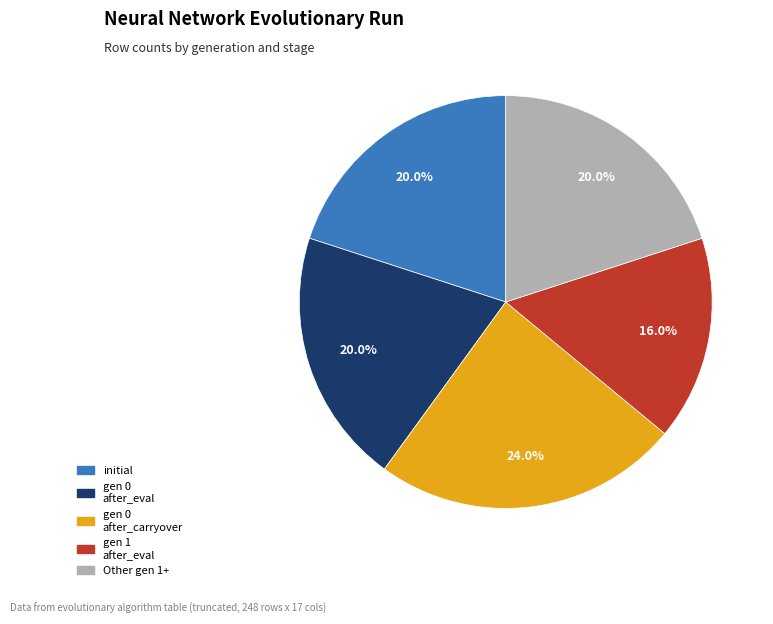

Is there a majority slice in this chart?

No